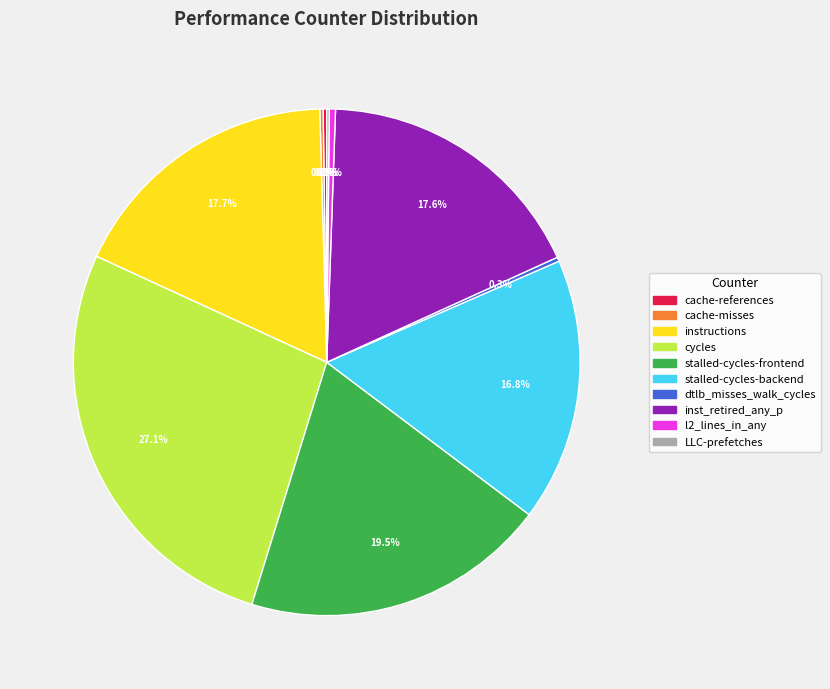

What is the largest slice in the pie chart?

cycles